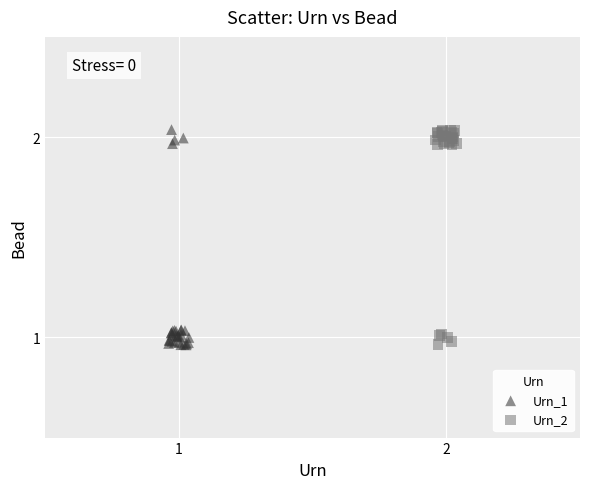

What are all the series names shown in the legend?

Urn_1, Urn_2